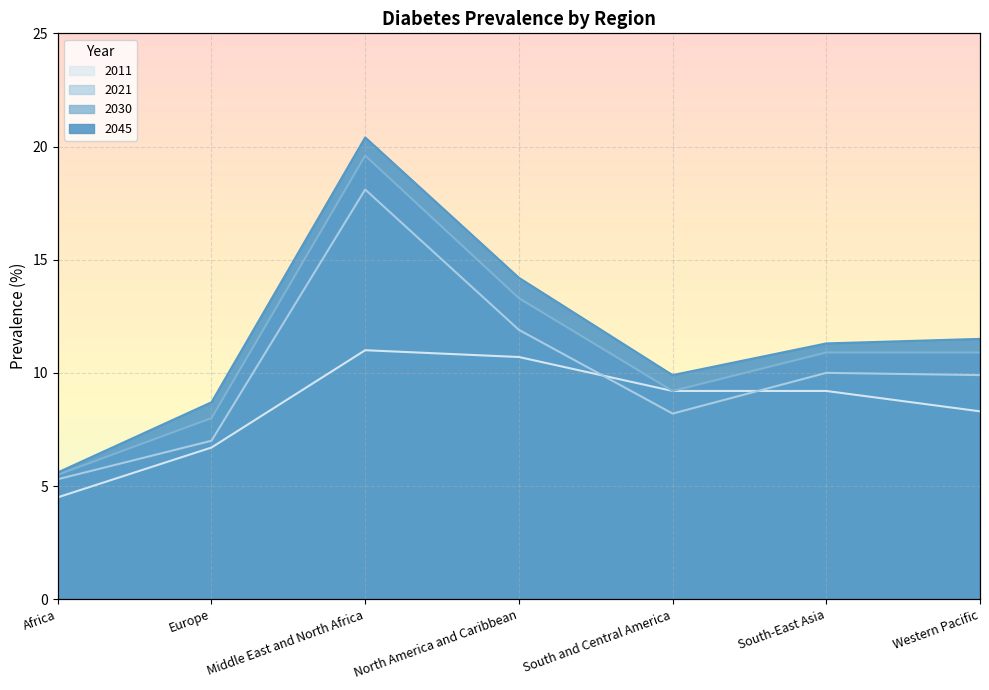

True or false: 2045 and 2011 cross at least once.

False